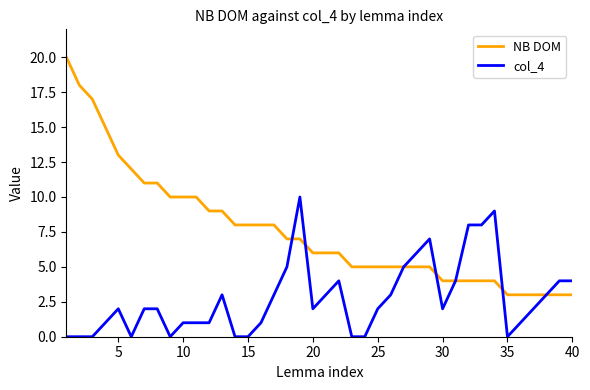

What is the lowest value of the NB DOM series?

3